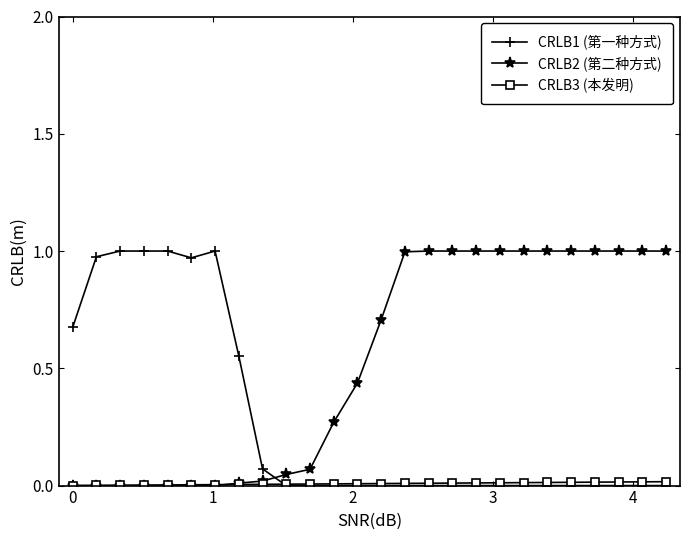

Which series ends up on top after the final intersection of CRLB1 (第一种方式) and CRLB2 (第二种方式)?

CRLB2 (第二种方式)